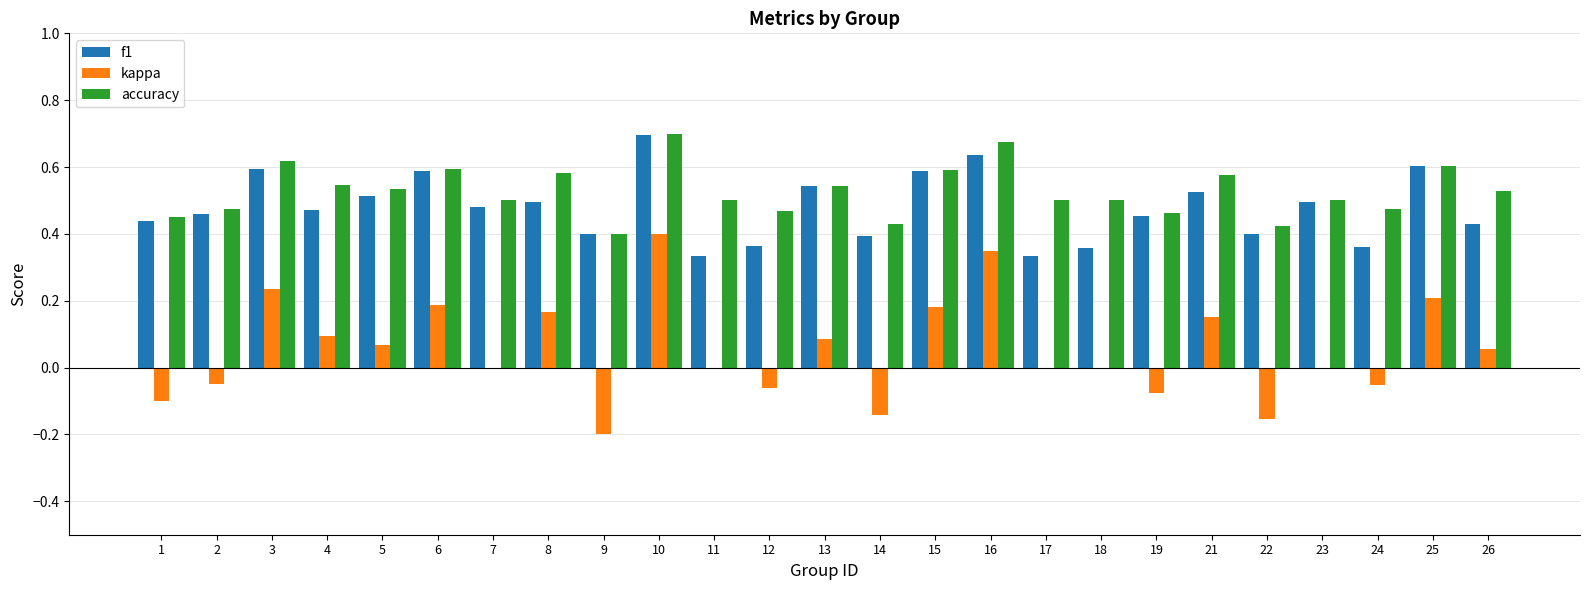

At which category is the sum across all series the highest?

10